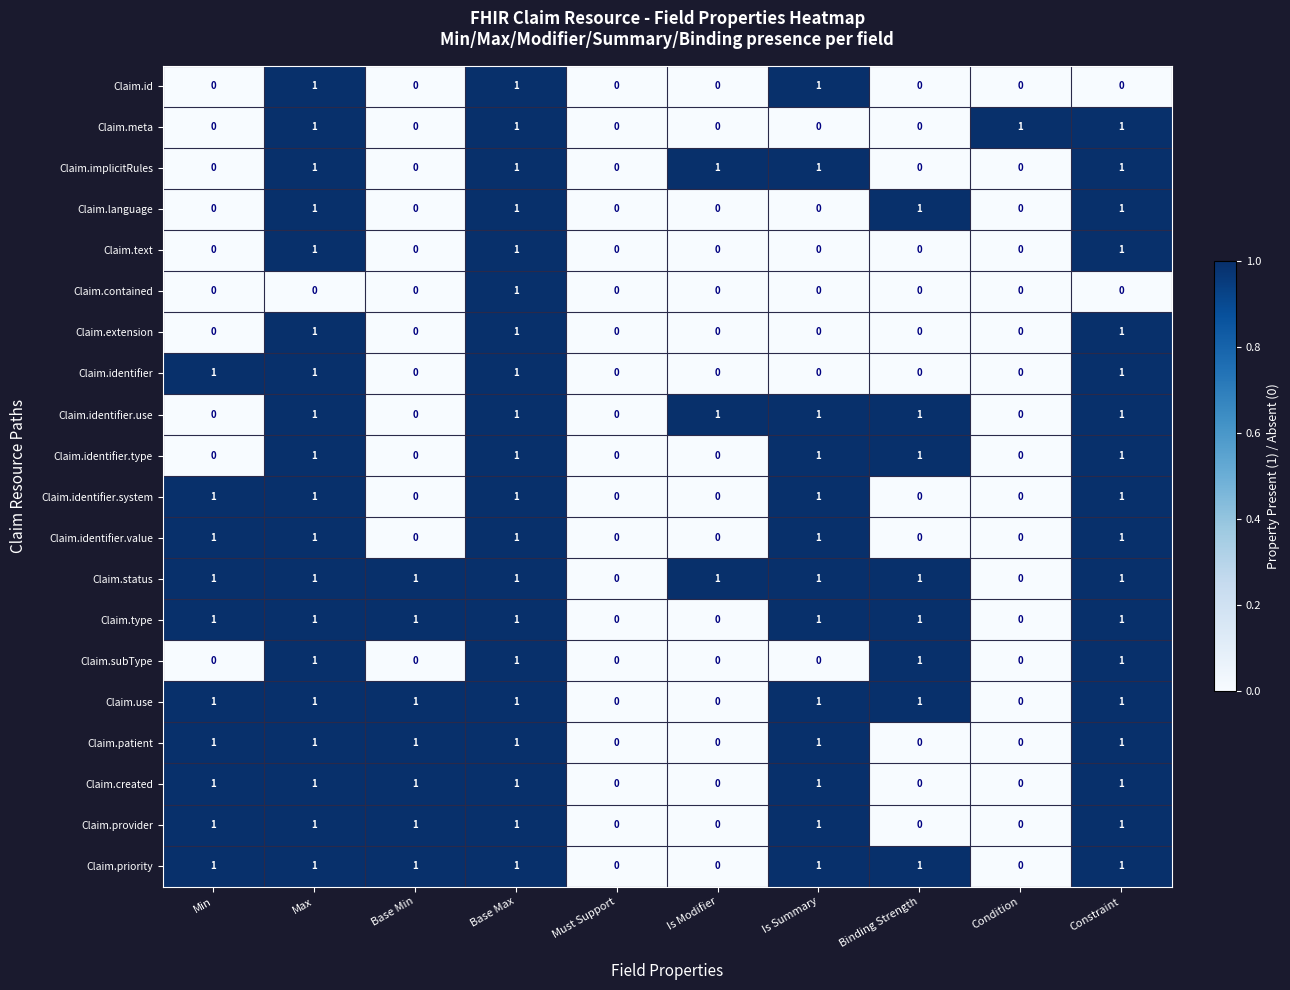

How many Claim.type values are between 0 and 1?

10